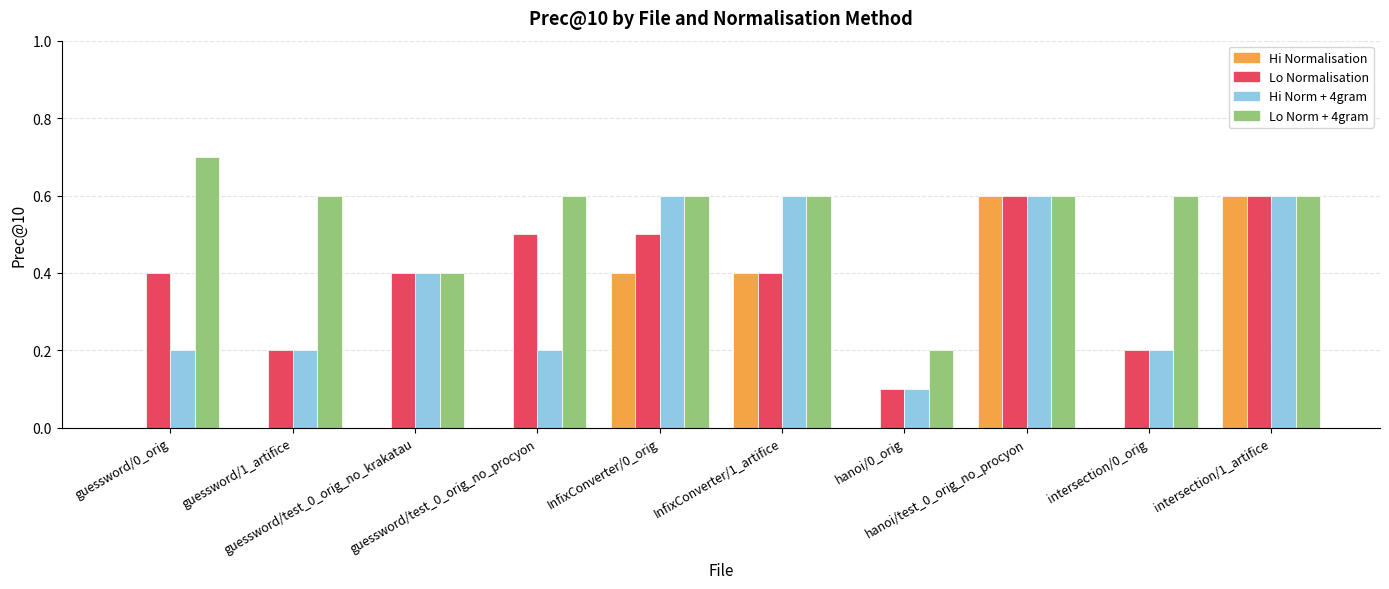

What is the maximum value for Hi Norm + 4gram?

0.6